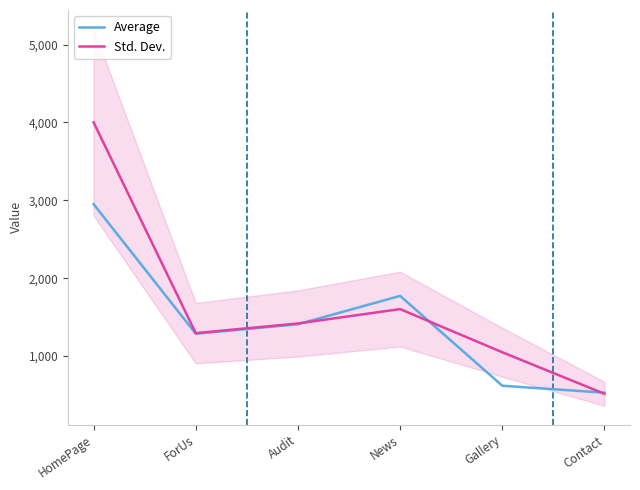

Where does the Std. Dev. series first go above 1418?

HomePage